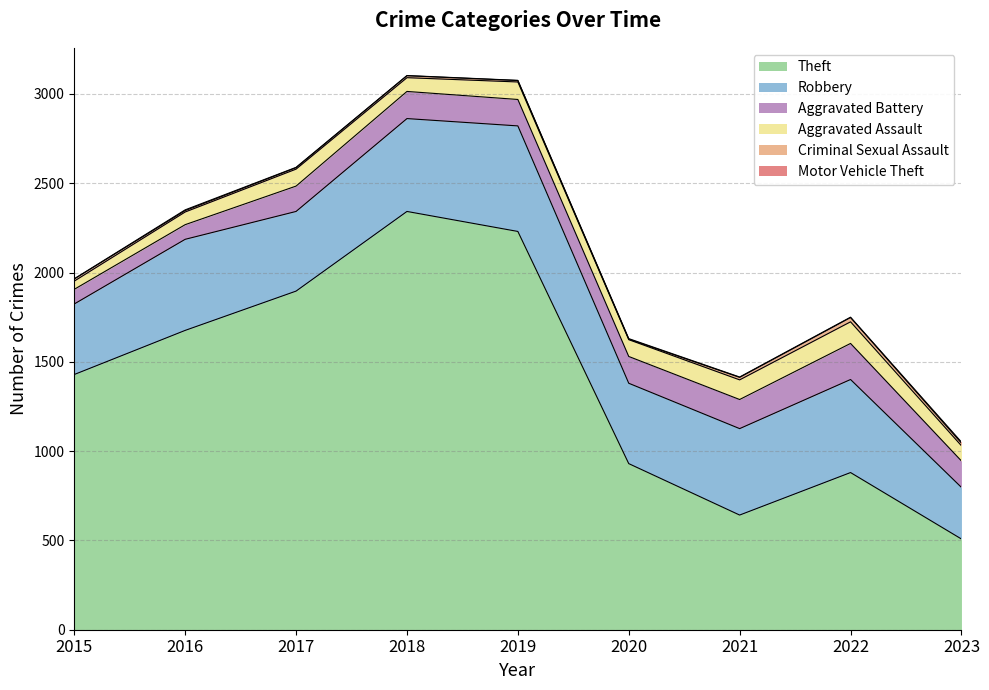

What is the value of the Motor Vehicle Theft point at the 1st from the left?

1